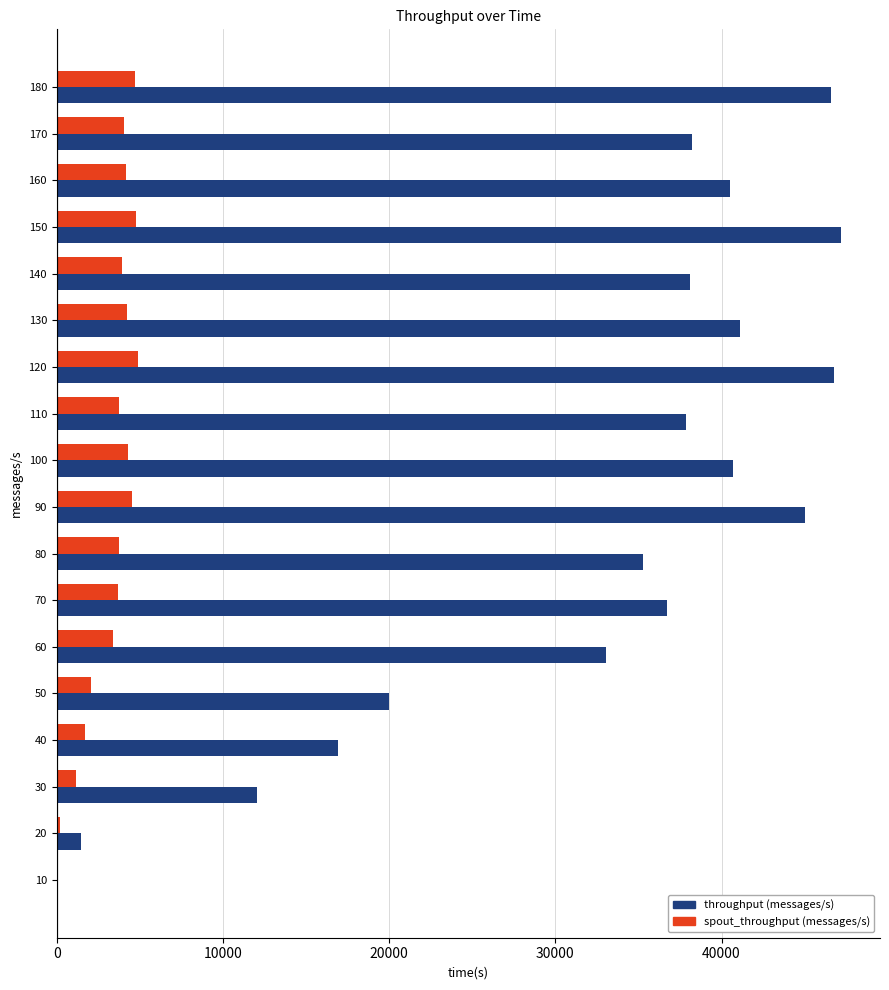

What is the maximum value for throughput (messages/s)?

47175